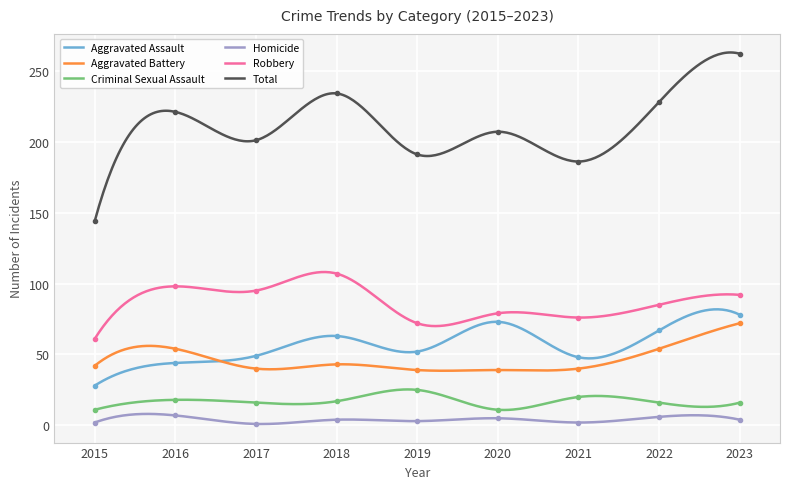

True or false: Aggravated Assault and Criminal Sexual Assault cross at least once.

False